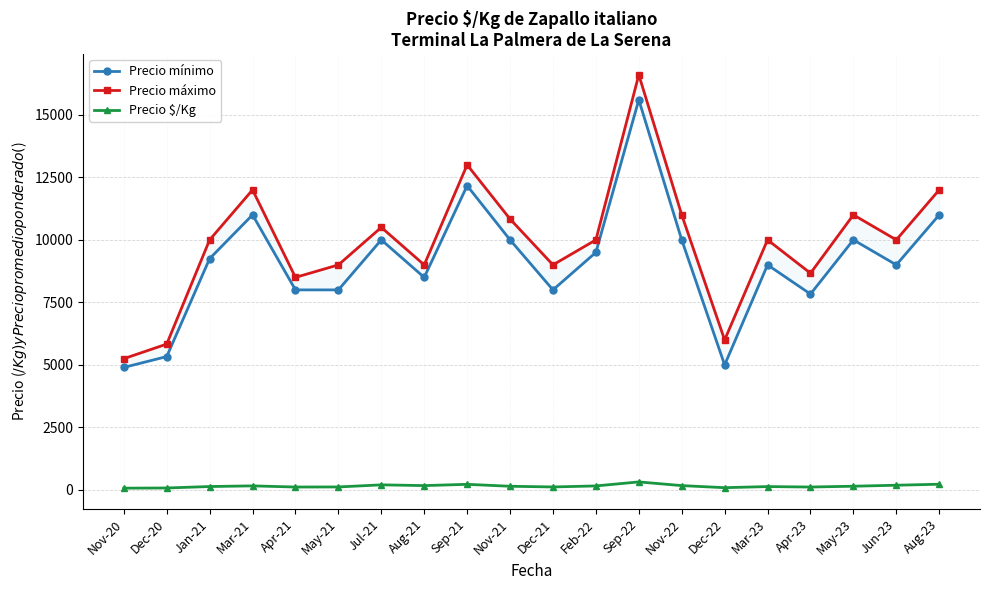

What is the greatest value displayed?

16600.0